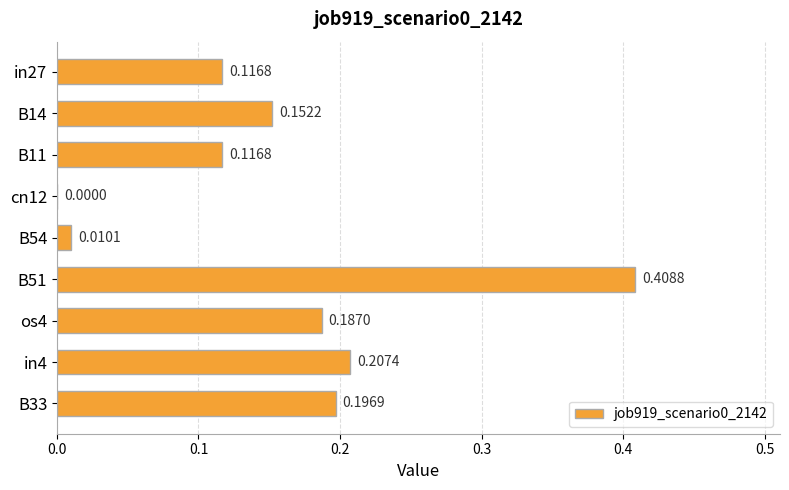

Between in27 and B51, which is larger?

B51